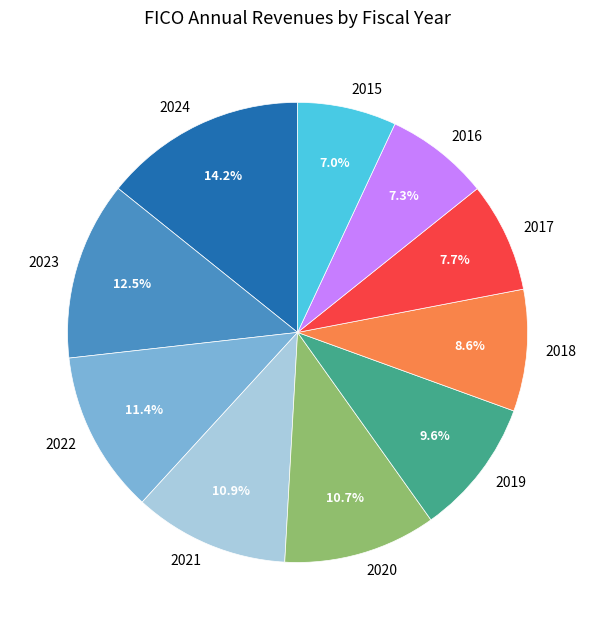

True or false: 2018 accounts for 9% of the total.

True